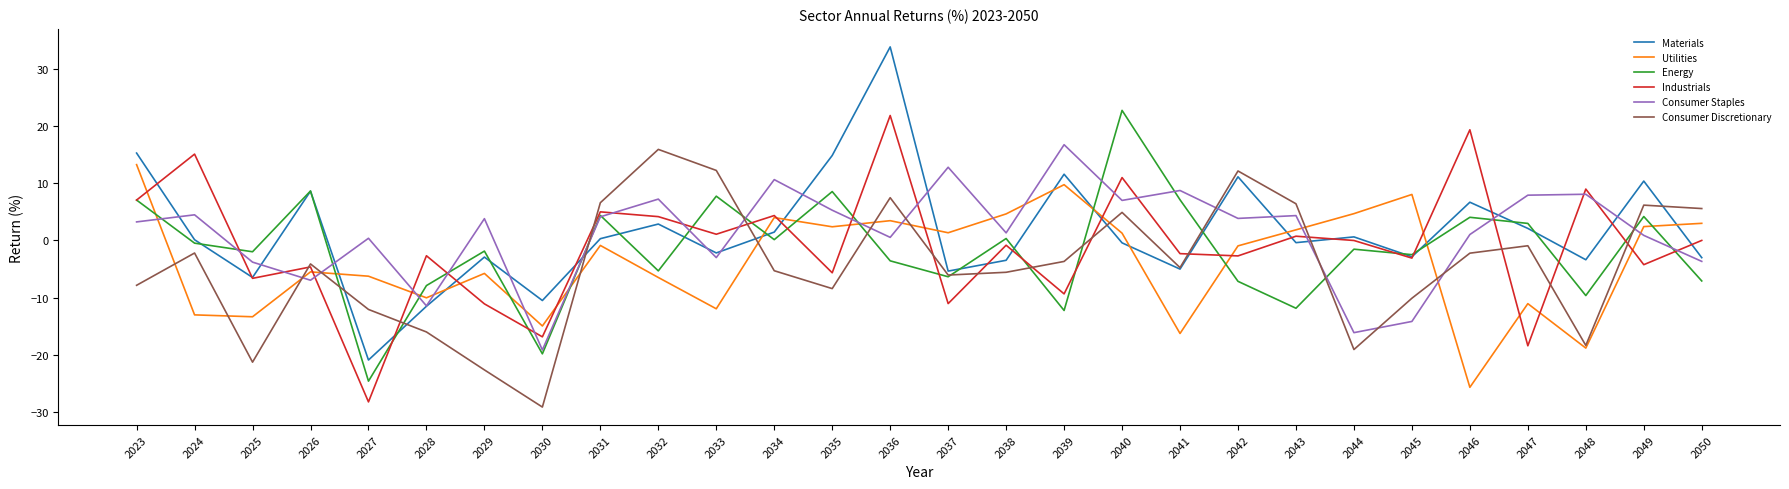

Rank the series by their maximum value, from highest to lowest.

Materials, Energy, Industrials, Consumer Staples, Consumer Discretionary, Utilities